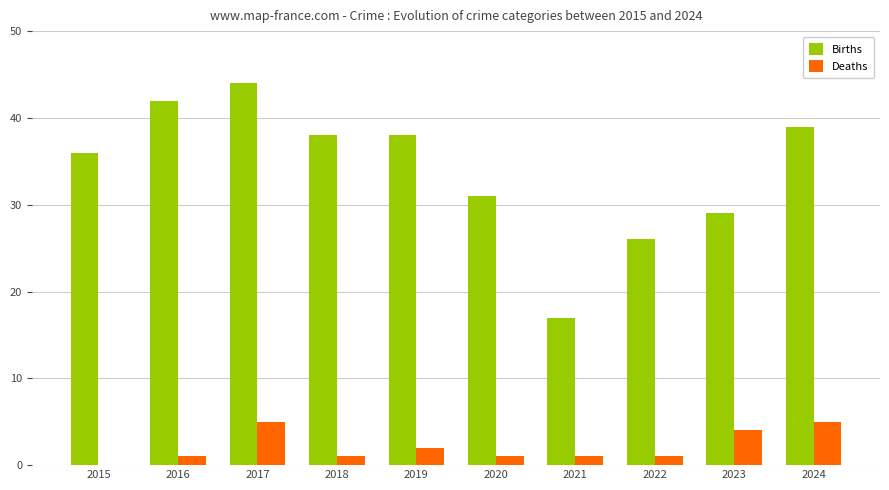

What is the difference between the Births values at 2024 and 2023?

10